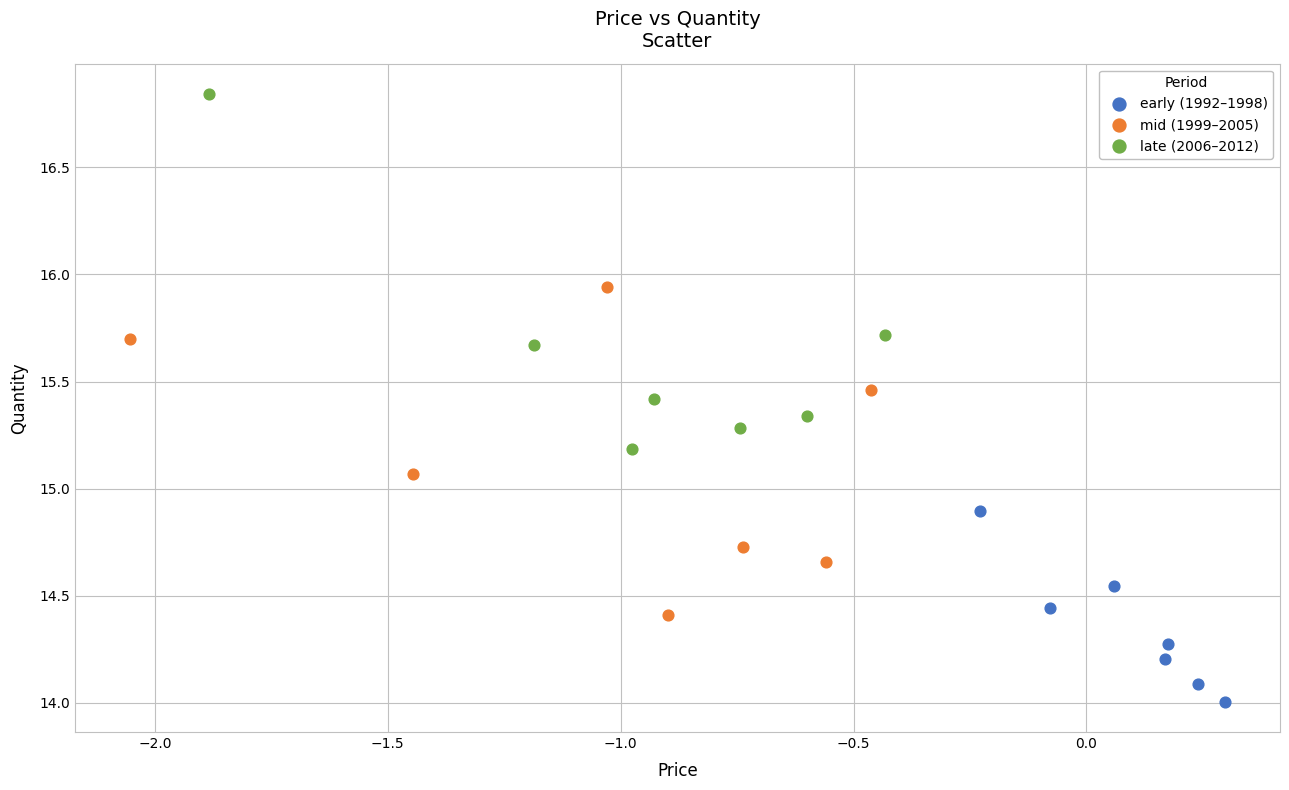

Which series contains the lowest Y value?

early (1992–1998)